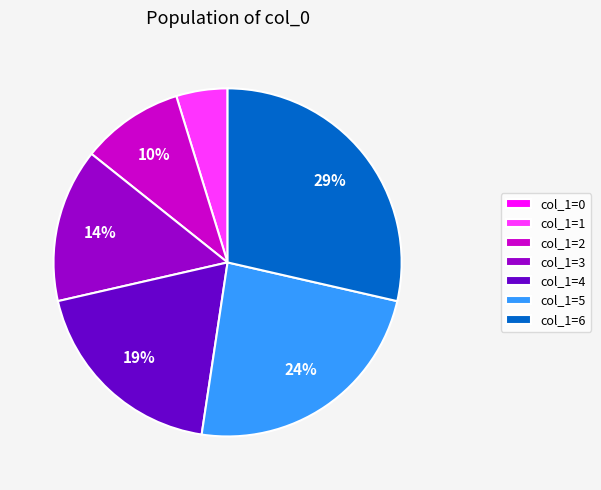

Is there any slice that represents more than half of the pie?

No